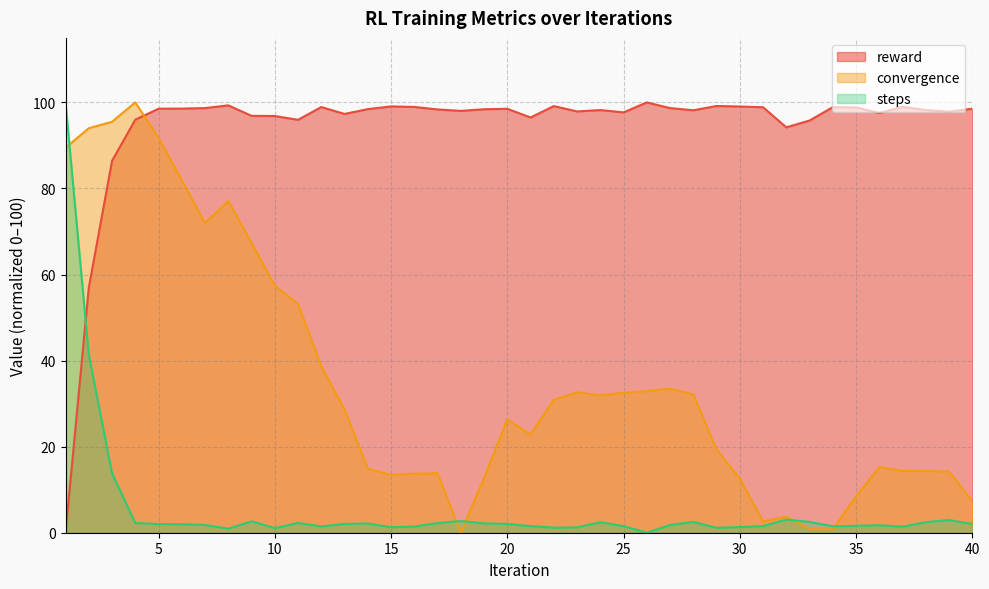

The reward series shows 134.9 at 9. True or false?

False